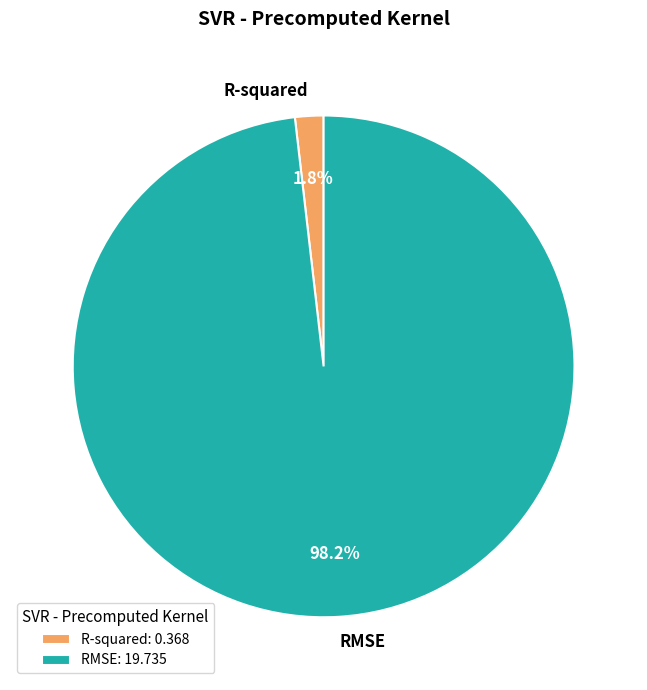

Does R-squared represent more than half of the total?

No